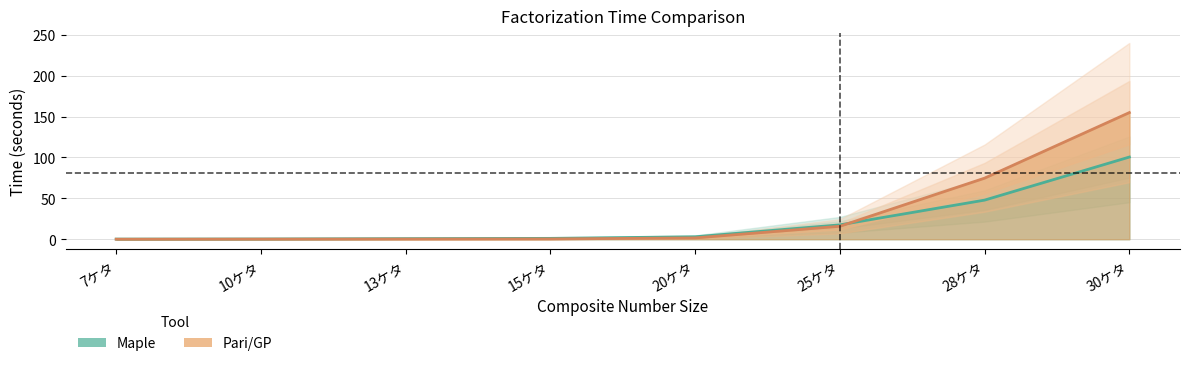

Is it true that Pari/GP equals 108.6 at 28ケタ?

False